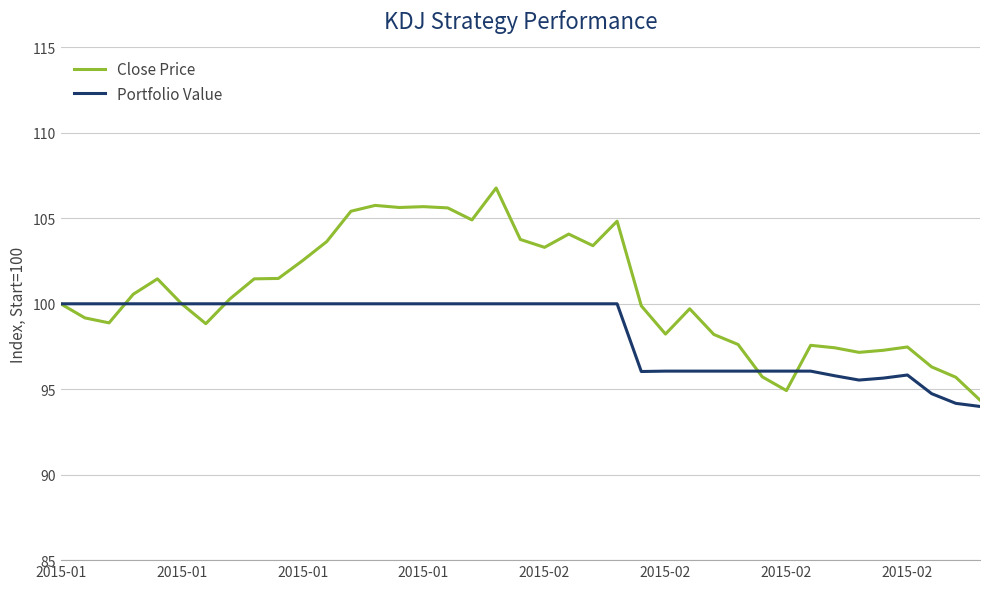

Which series has the largest total across all categories?

Close Price